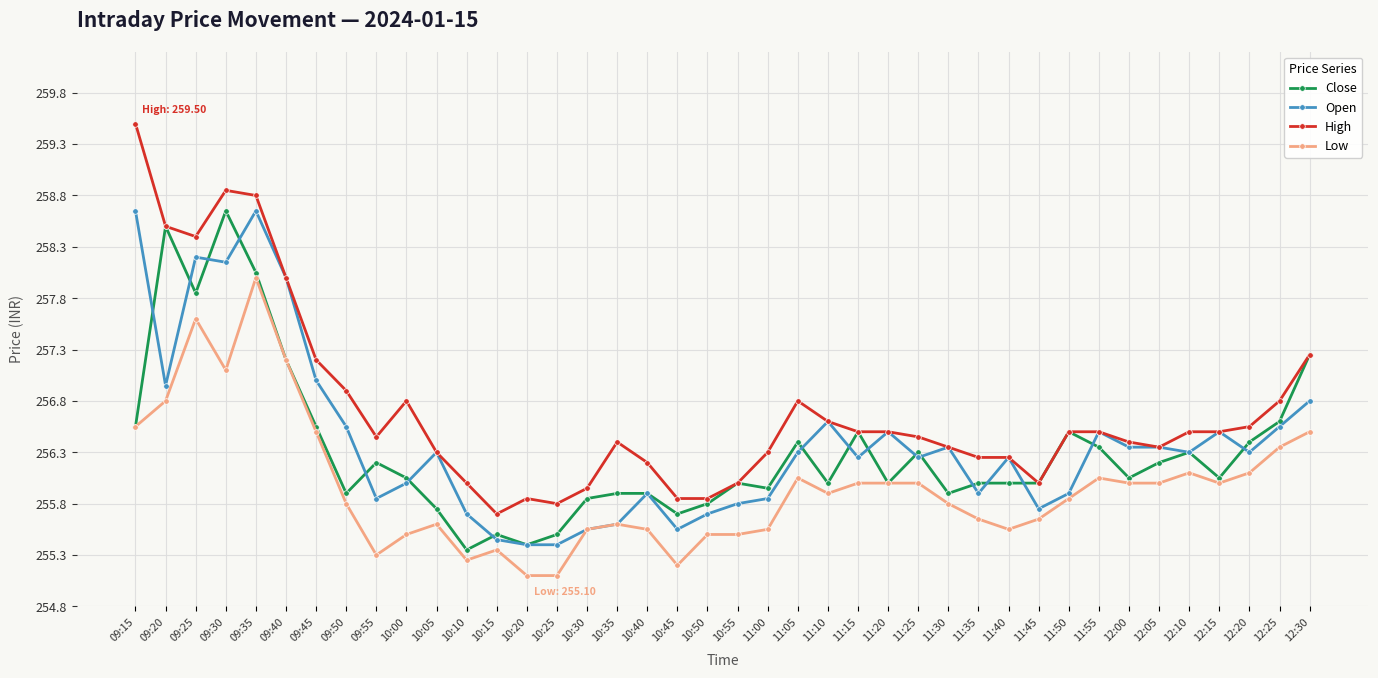

What is the label of the 3rd point from the right?

12:20